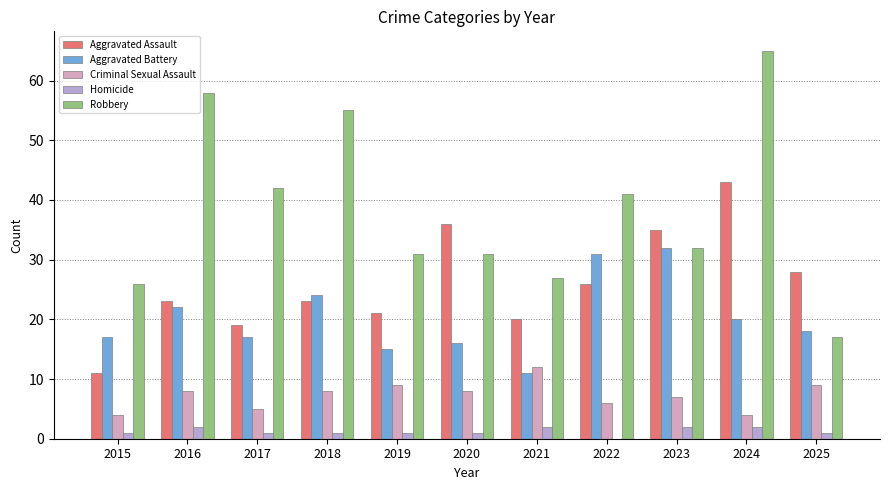

Between 2016 and 2022, which series saw the biggest shift?

Robbery